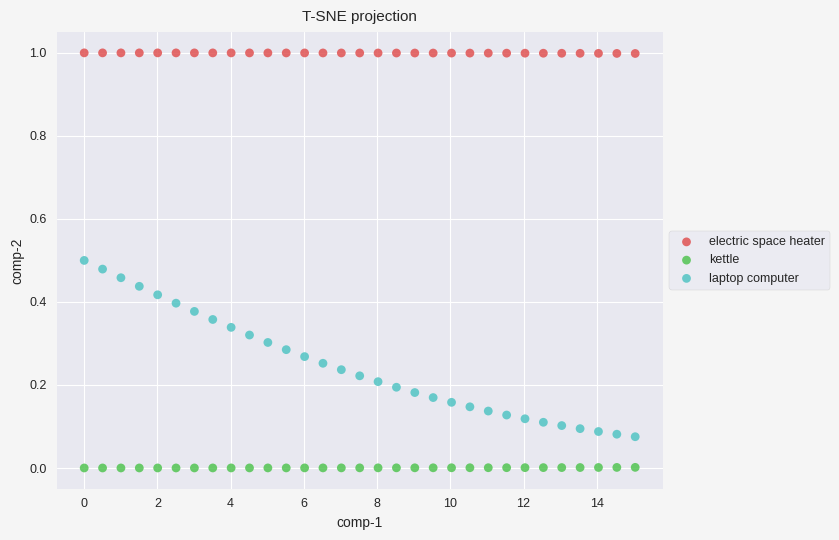

Which series reaches the minimum Y coordinate?

kettle